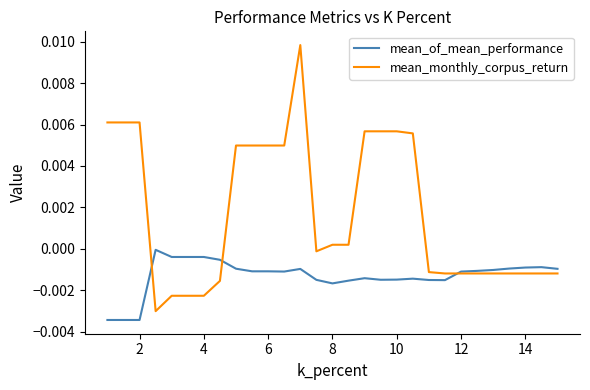

List the series in order of their peak value, highest first.

mean_monthly_corpus_return, mean_of_mean_performance